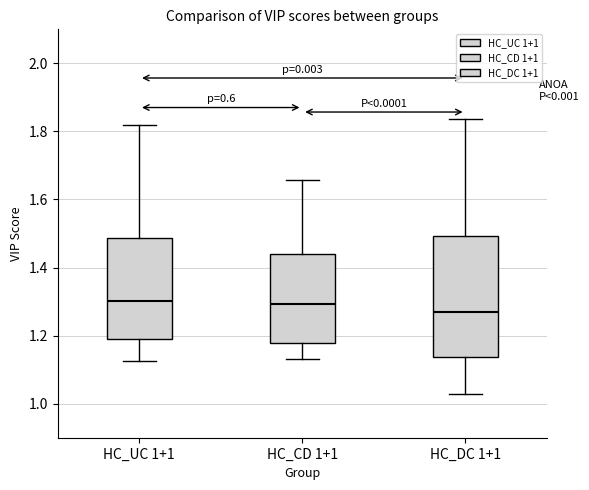

Reading left to right, transcribe this box plot: for each box, give where its median line is, the range the box spans, and where its two whiskers end, as read against the y-axis. The values are not printed on the chart, so give them approximately, as read against the axis.

HC_UC 1+1: median 1.30, box 1.20 to 1.48, whiskers 1.12 to 1.82
HC_CD 1+1: median 1.30, box 1.18 to 1.44, whiskers 1.14 to 1.66
HC_DC 1+1: median 1.26, box 1.14 to 1.50, whiskers 1.02 to 1.84